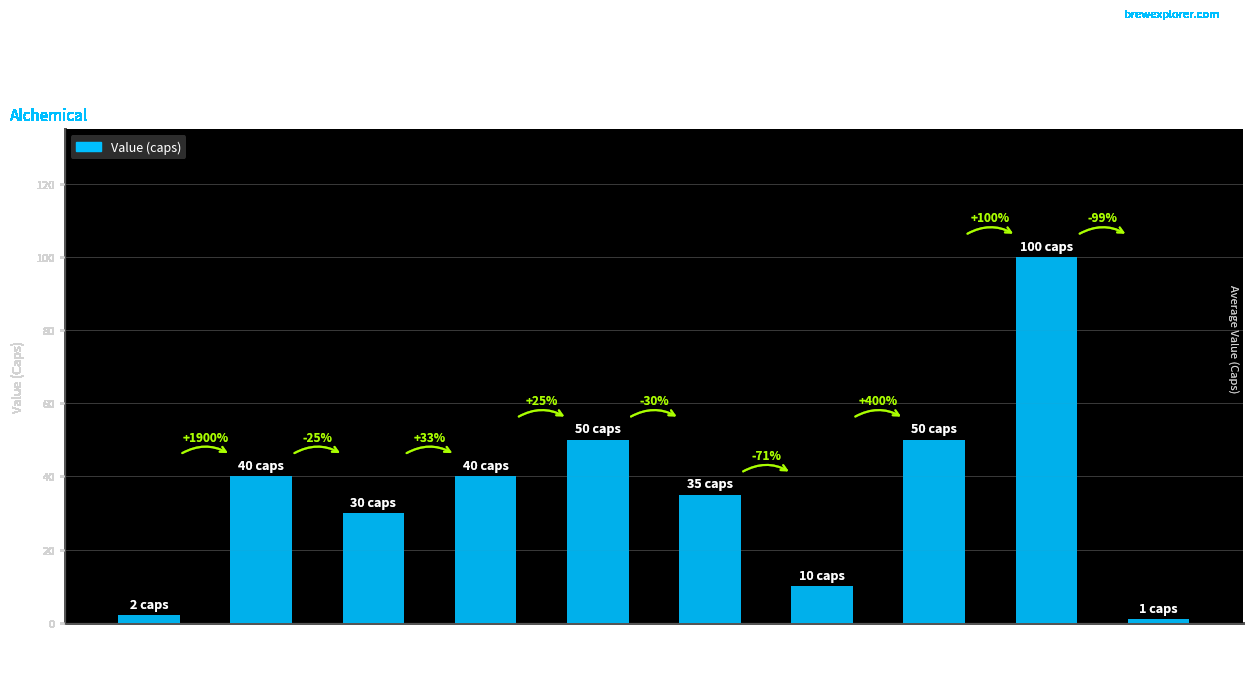

What is the value of the 6th bar from the left?

35